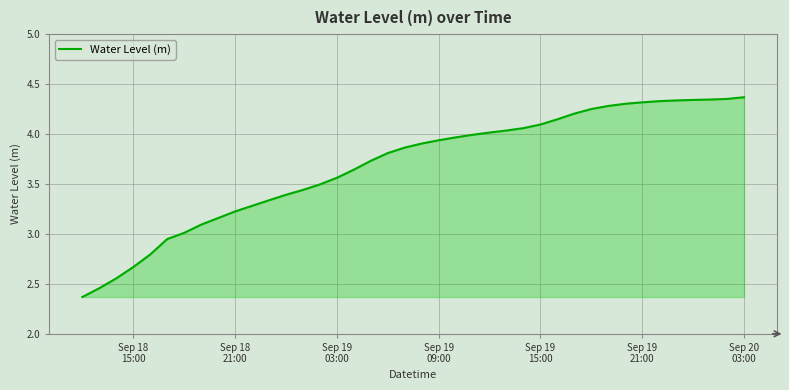

What is the difference between the maximum and minimum values?

2.0